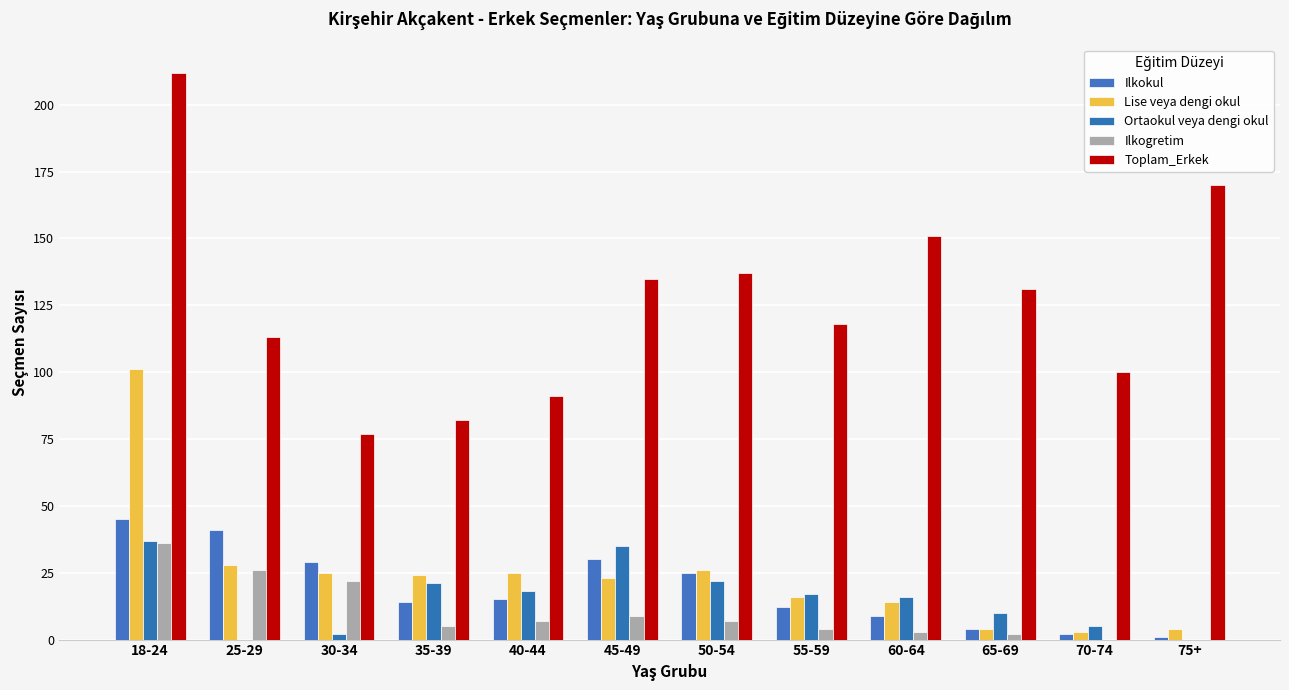

How many categories are shown in the chart?

12